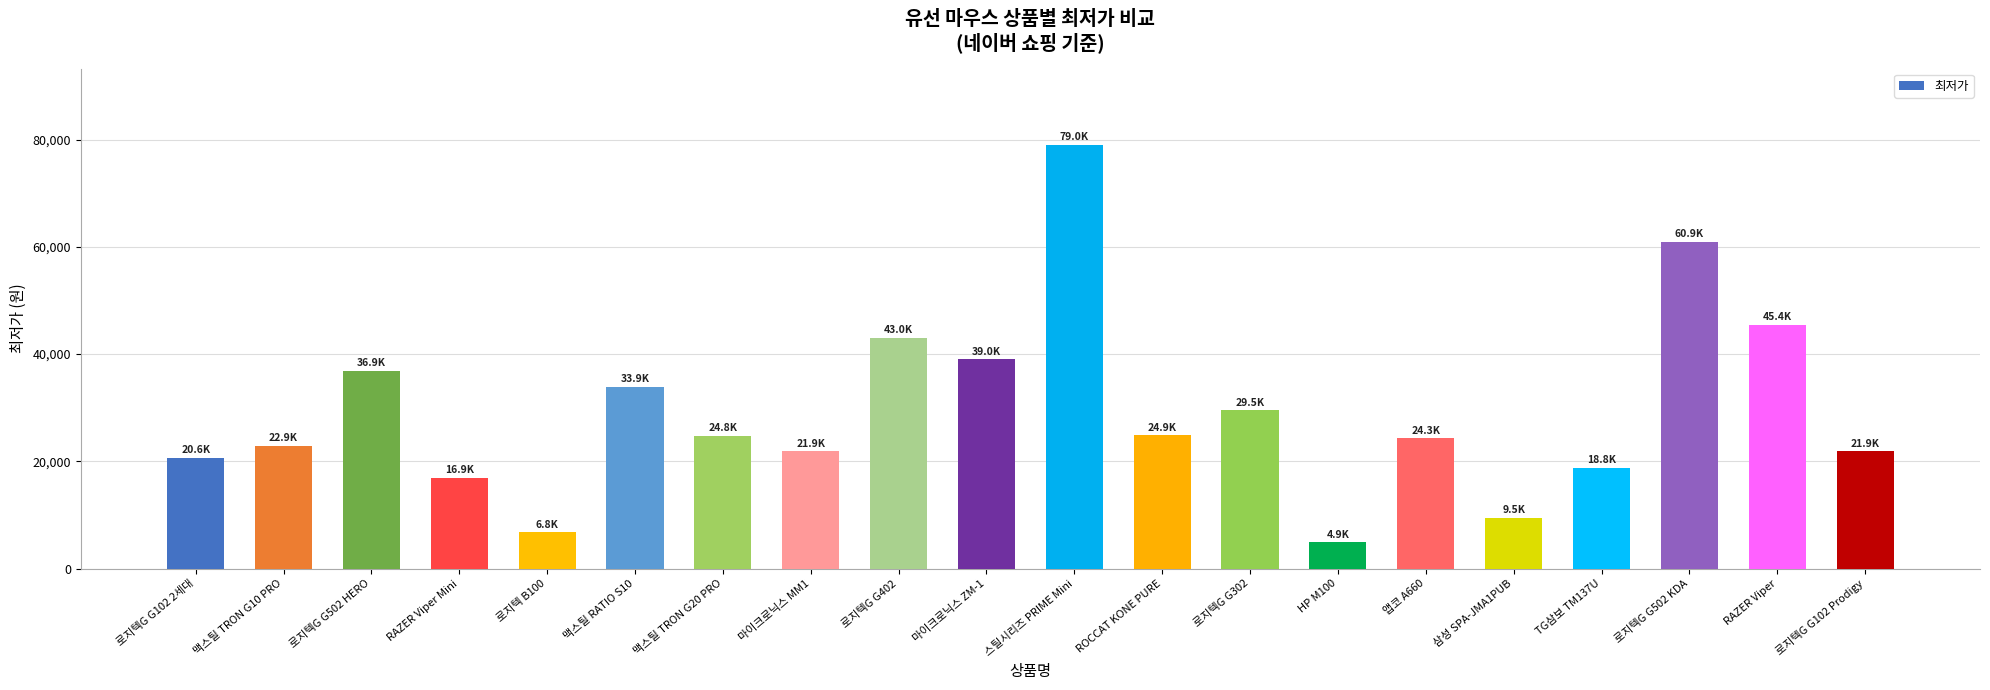

What is the approximate value at 마이크로닉스 ZM-1?

39000